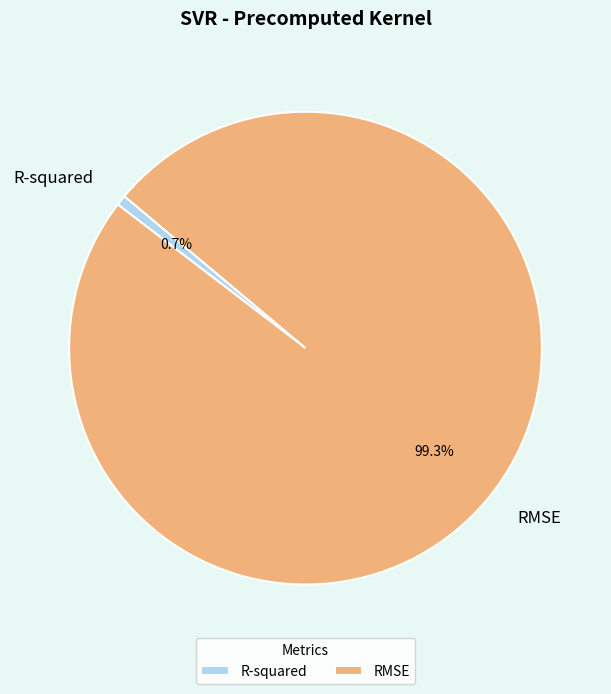

What percentage is the R-squared slice, to the nearest percent?

1%